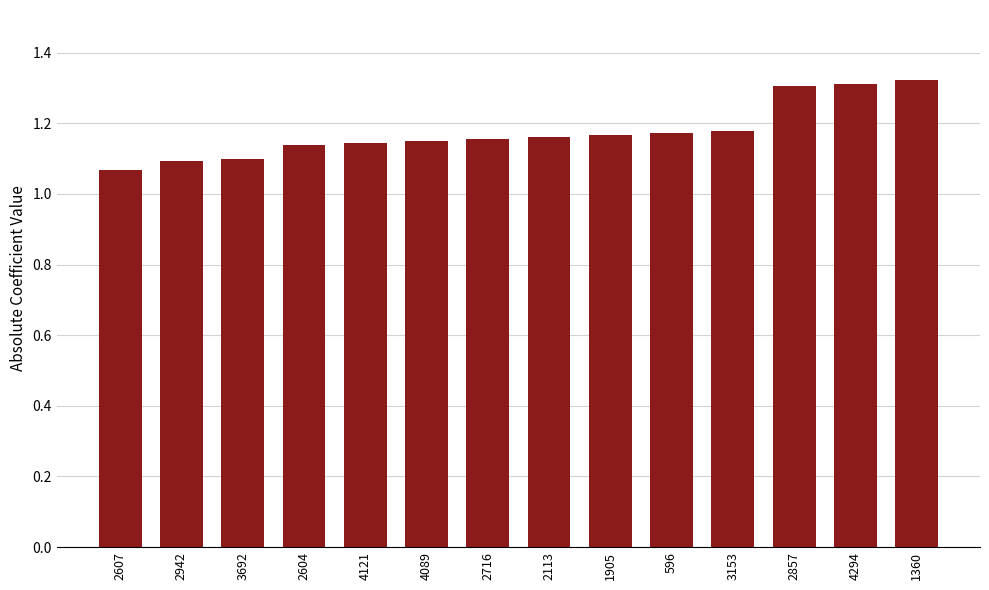

What is the sum of all values?

16.5